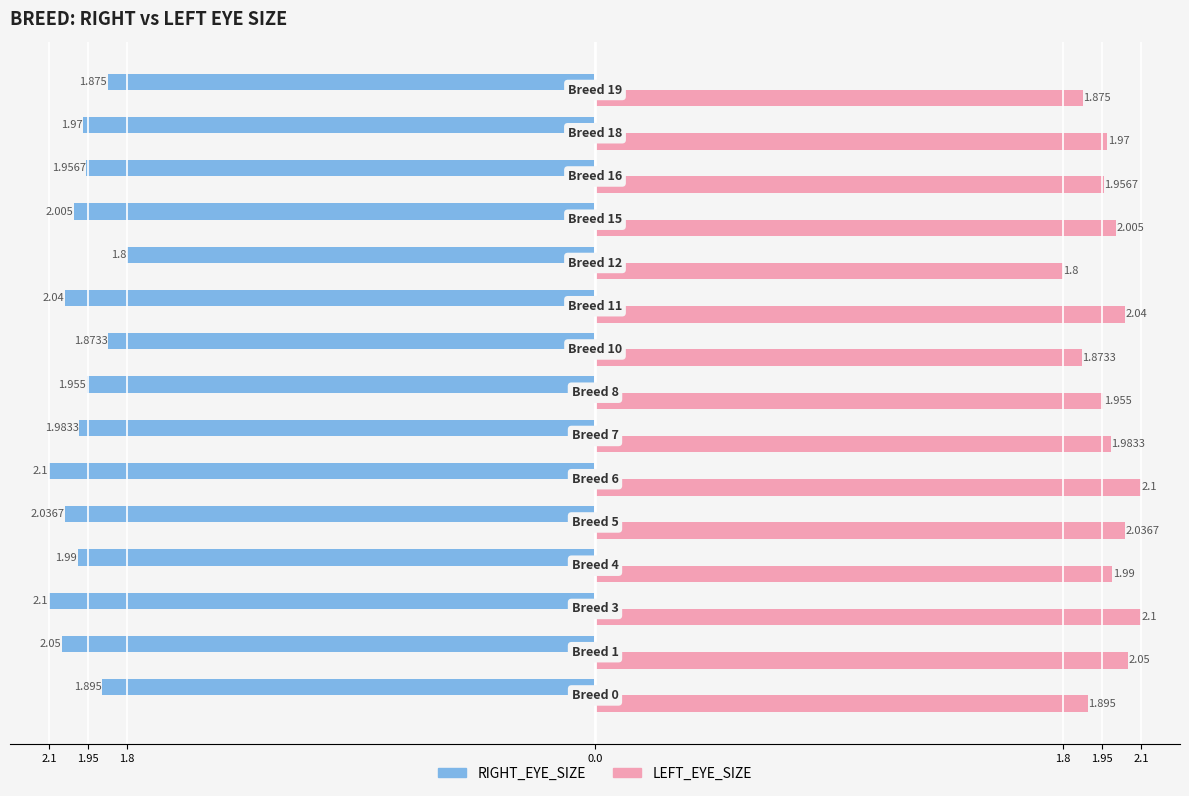

What are all the series names shown in the legend?

RIGHT_EYE_SIZE, LEFT_EYE_SIZE